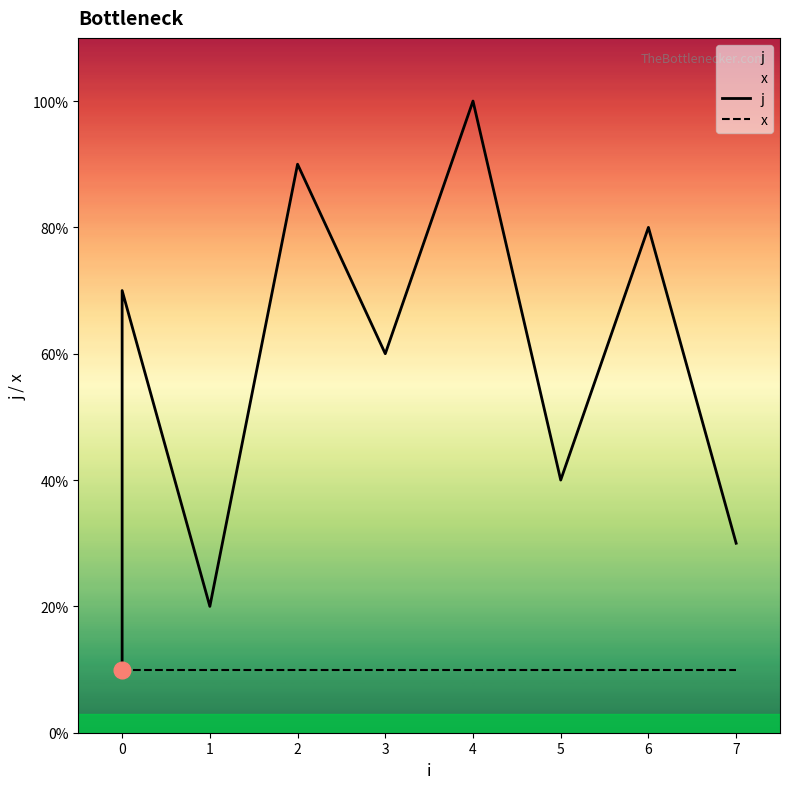

Which series has the largest total across all categories?

j